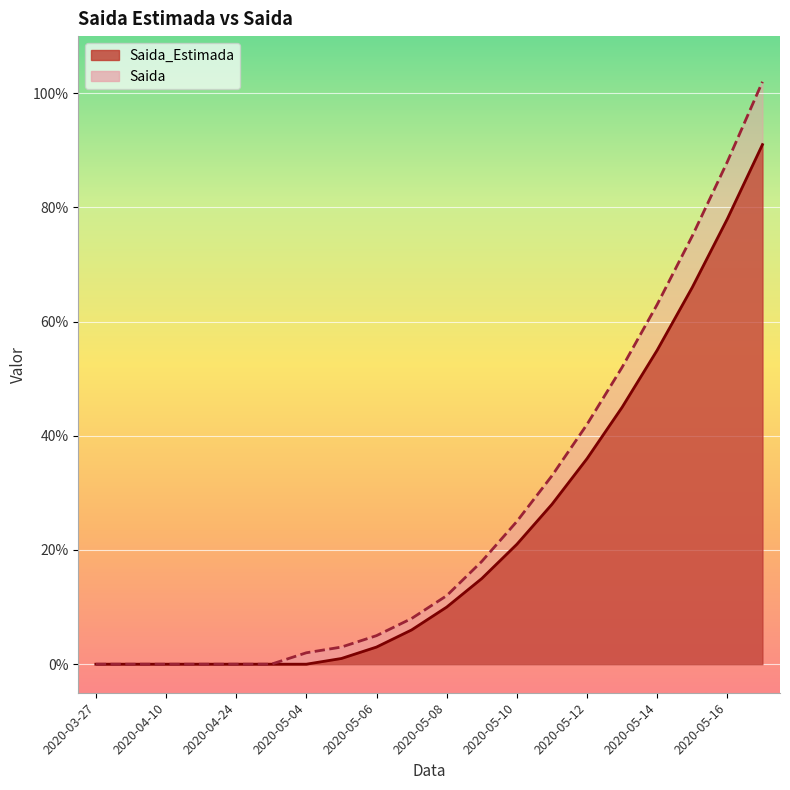

What are all the series names shown in the legend?

Saida_Estimada, Saida